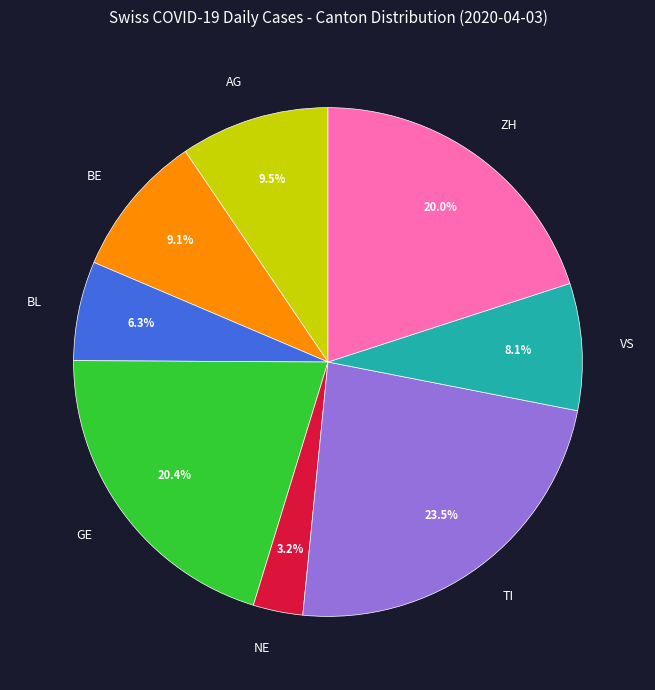

To the nearest percent, what is the average slice percentage?

12%